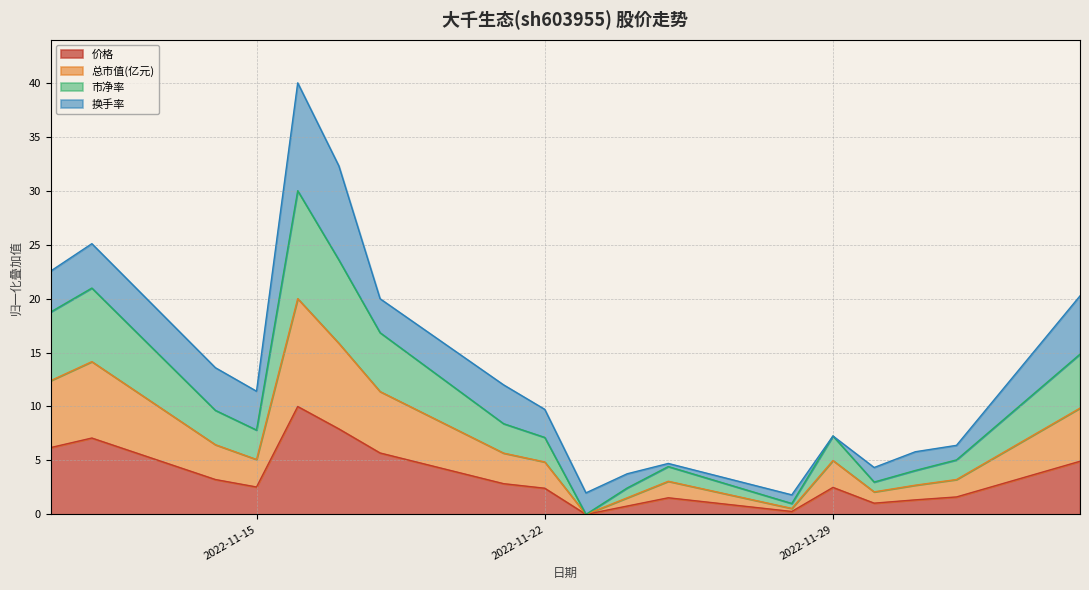

The value of 市净率 at 2022-11-18 is 9.5. True or false?

False